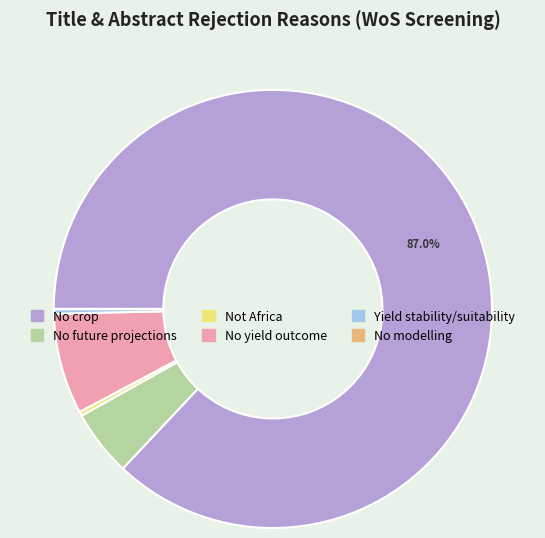

The No future projections slice represents 5% of the pie. True or false?

True